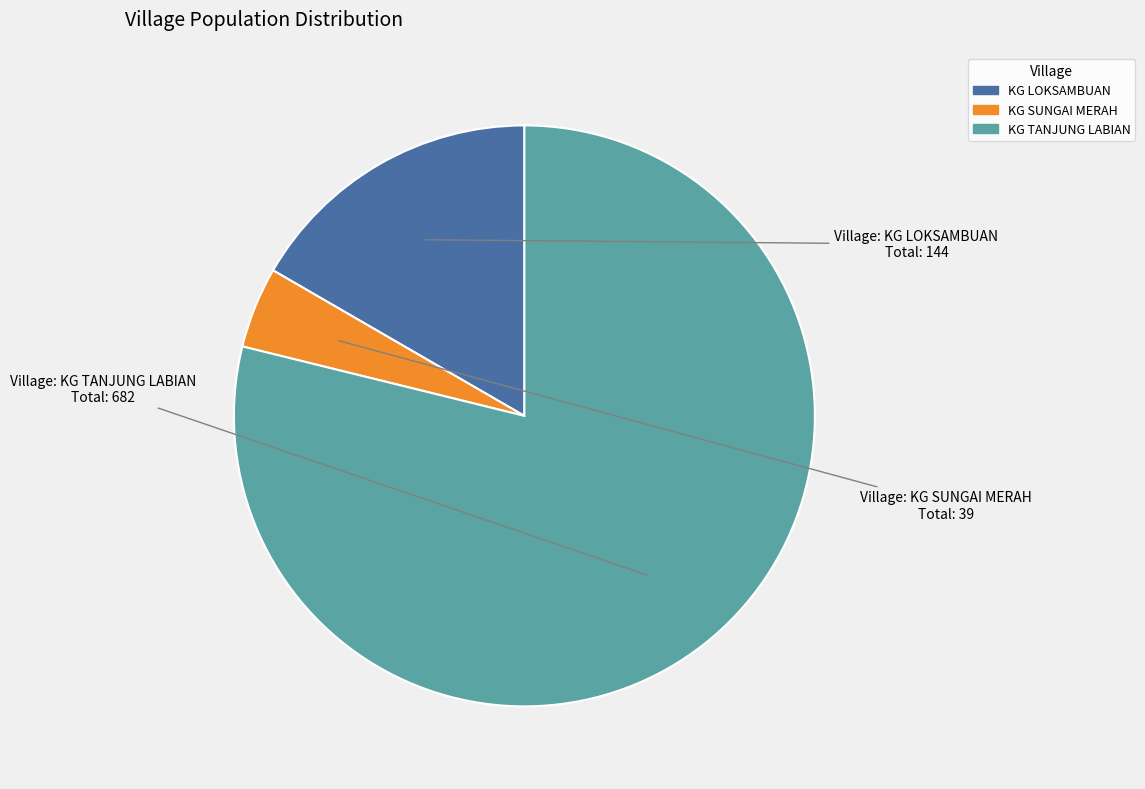

Rank the categories by value from highest to lowest.

KG TANJUNG LABIAN, KG LOKSAMBUAN, KG SUNGAI MERAH